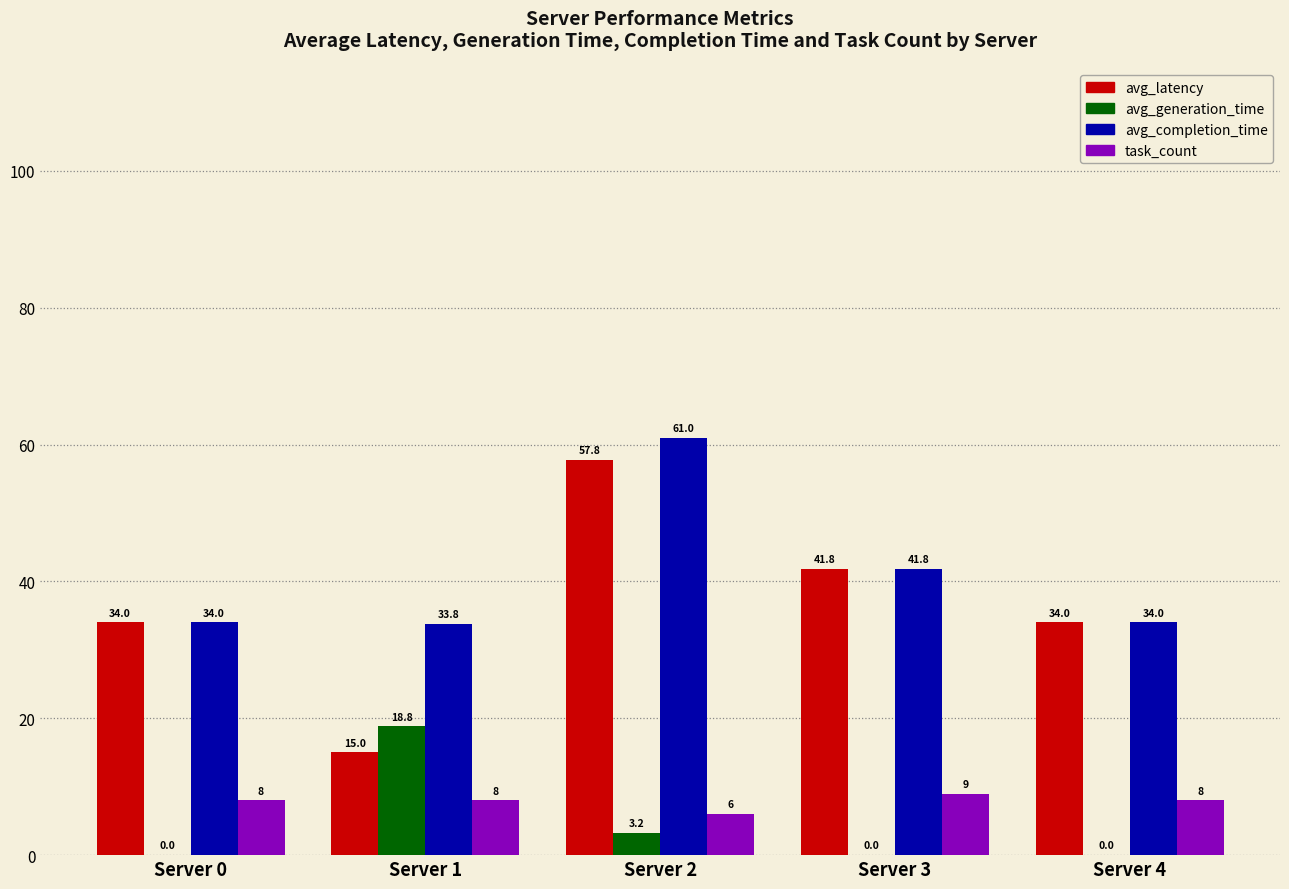

What is the total value across all series at Server 1?

75.6